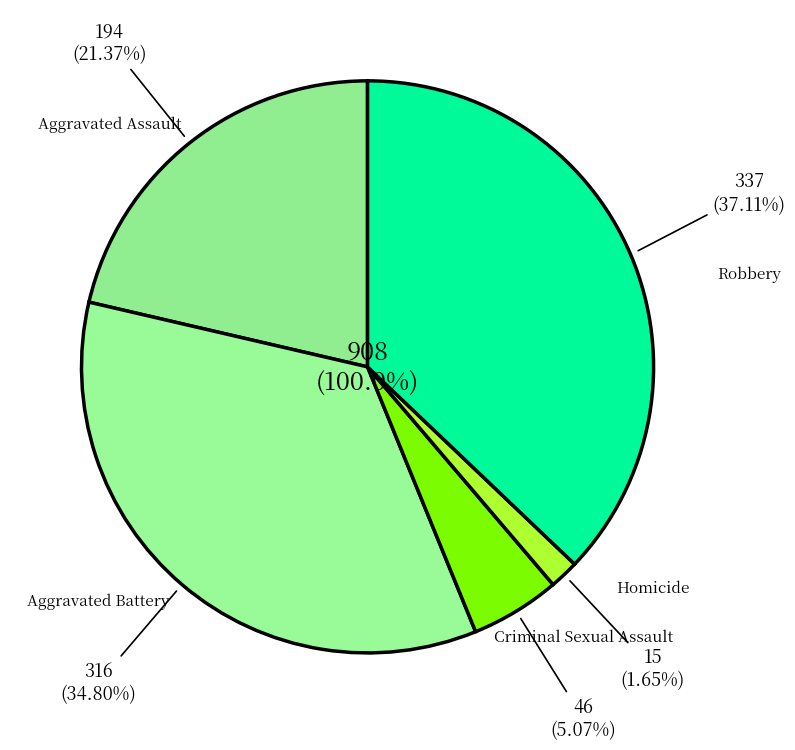

What percentage do Homicide and Aggravated Assault together represent?

23.0%